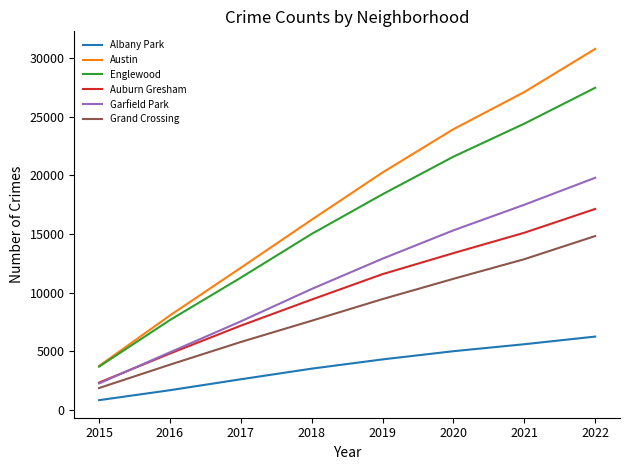

List the labels in order of Austin value, smallest first.

2015, 2016, 2017, 2018, 2019, 2020, 2021, 2022